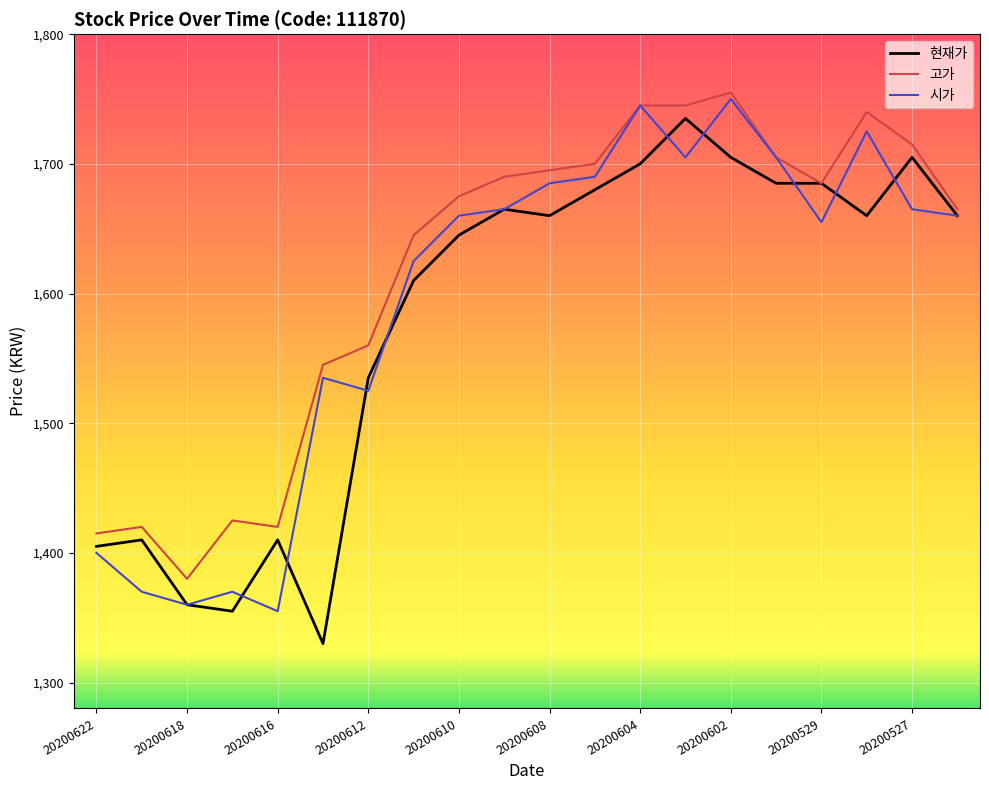

What is the minimum value shown in the chart?

1330